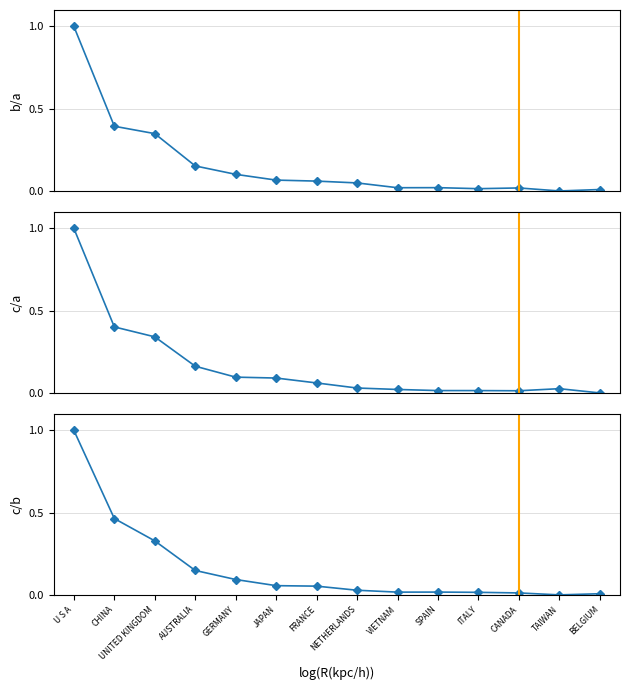

Rank the series by their average value, from lowest to highest.

201812, 201612, 201712